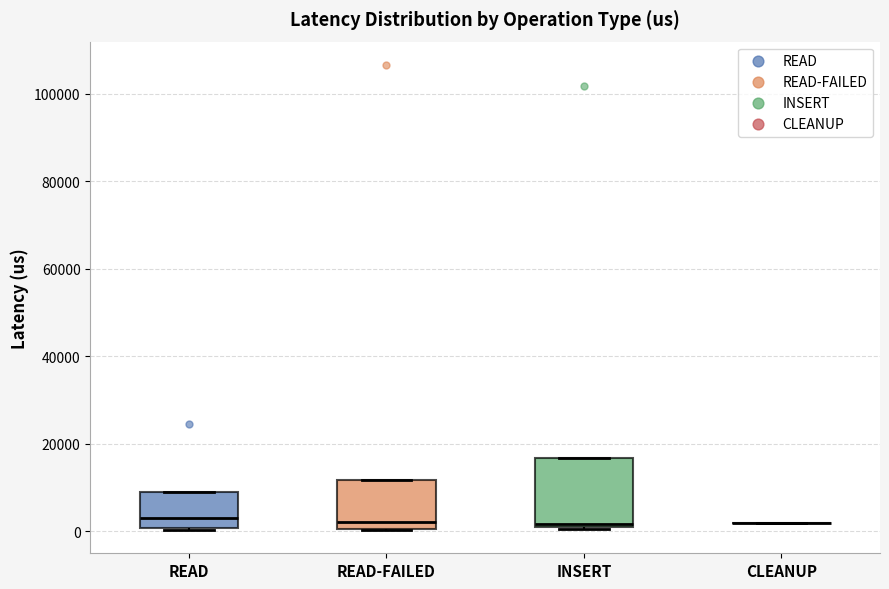

Reading left to right, transcribe this box plot: for each box, give where its median line is, the range the box spans, and where its two whiskers end, as read against the y-axis. The values are not printed on the chart, so give them approximately, as read against the axis.

READ: median 4000, box 0 to 8000, whiskers 0 to 8000
READ-FAILED: median 2000, box 0 to 12000, whiskers 0 to 12000
INSERT: median 2000, box 0 to 16000, whiskers 0 to 16000
CLEANUP: box collapsed to a line at 2000, whiskers 2000 to 2000